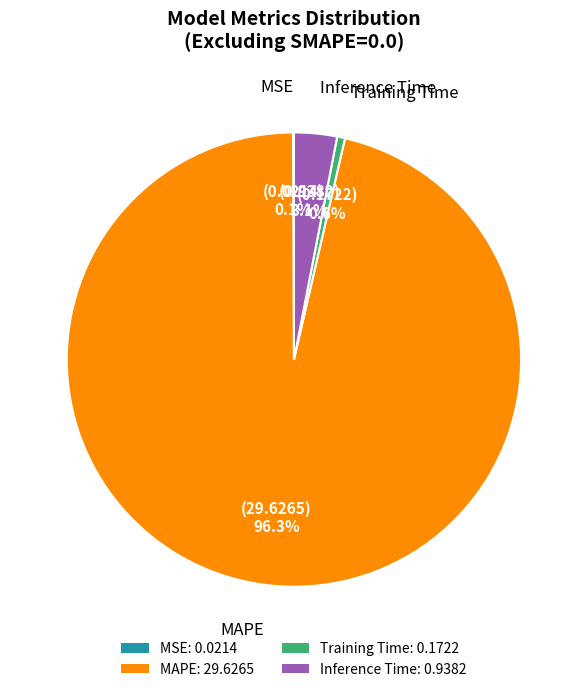

The MAPE slice represents 96% of the pie. True or false?

True